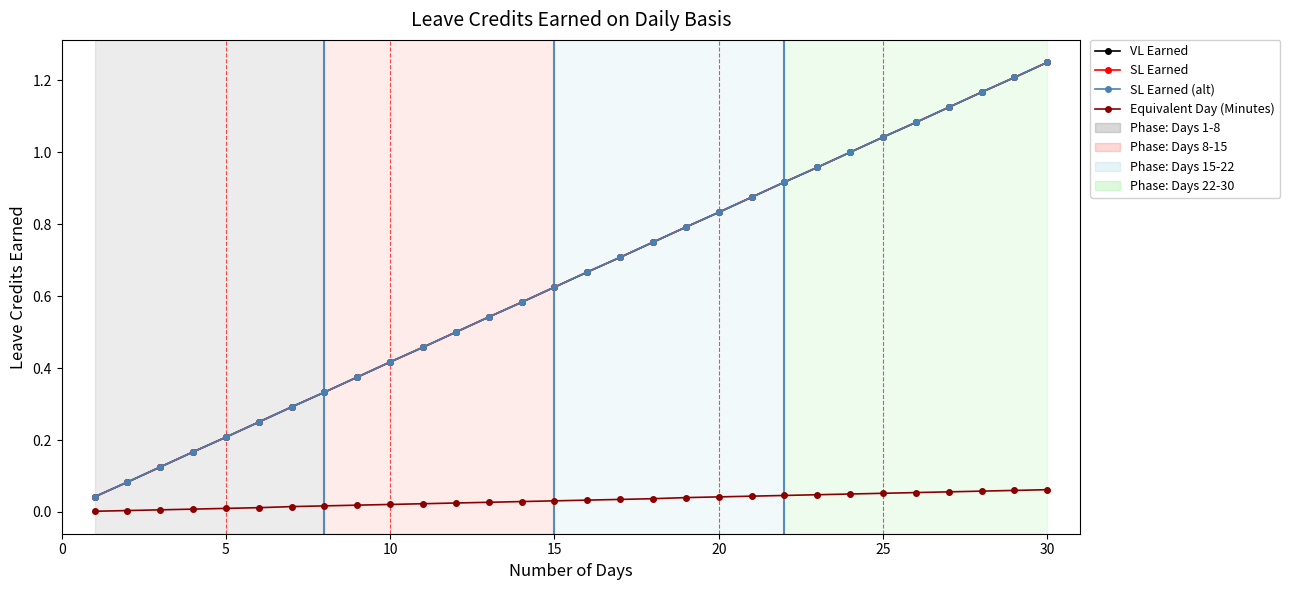

List the series in order of their peak value, lowest first.

Equivalent Day (Minutes), VL Earned, SL Earned, SL Earned (alt)